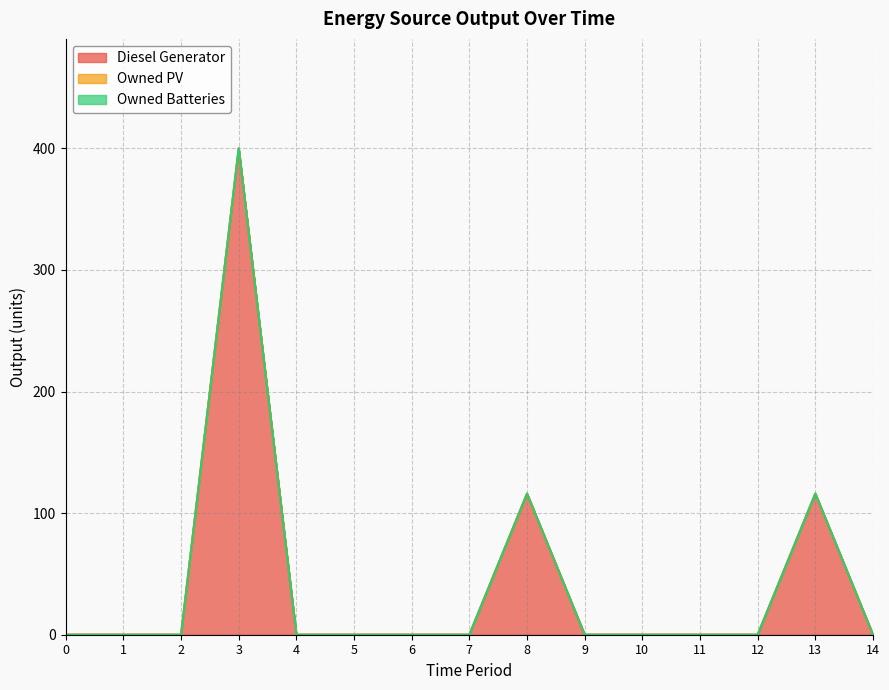

Between 11 and 6, which is larger?

11